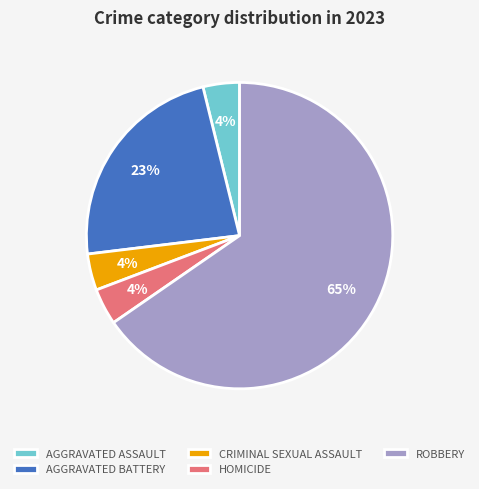

Combined, do CRIMINAL SEXUAL ASSAULT and HOMICIDE account for over 50%?

No